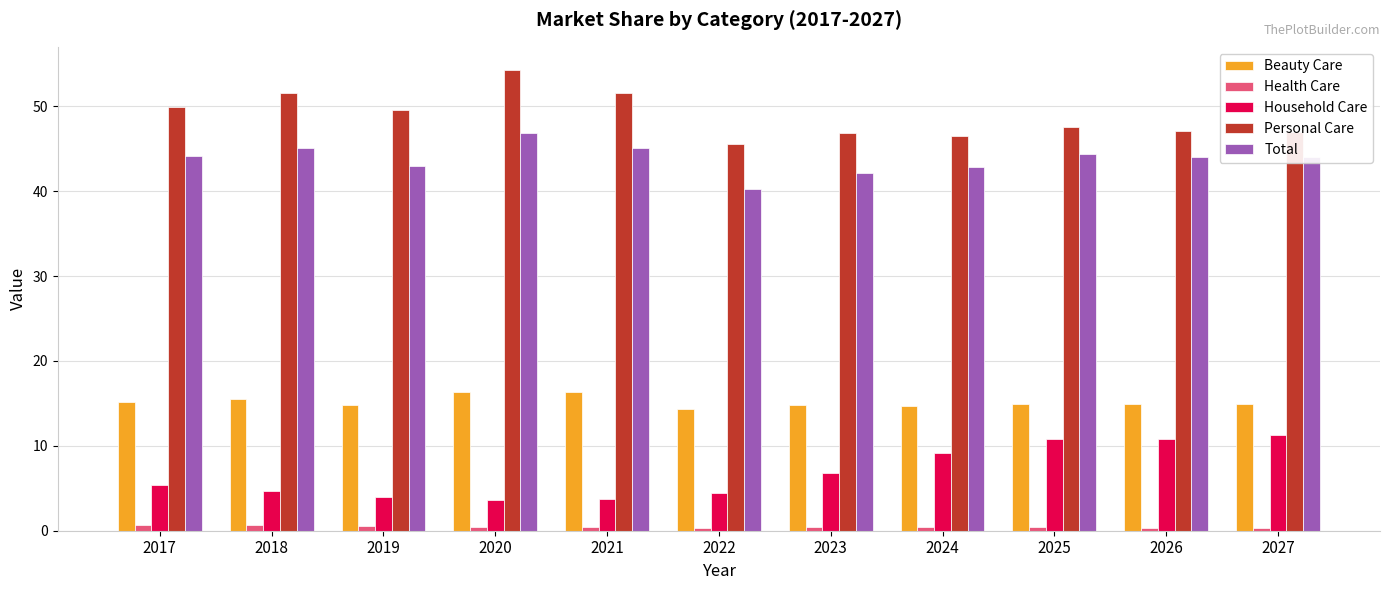

Which series has the largest range (max minus min)?

Personal Care